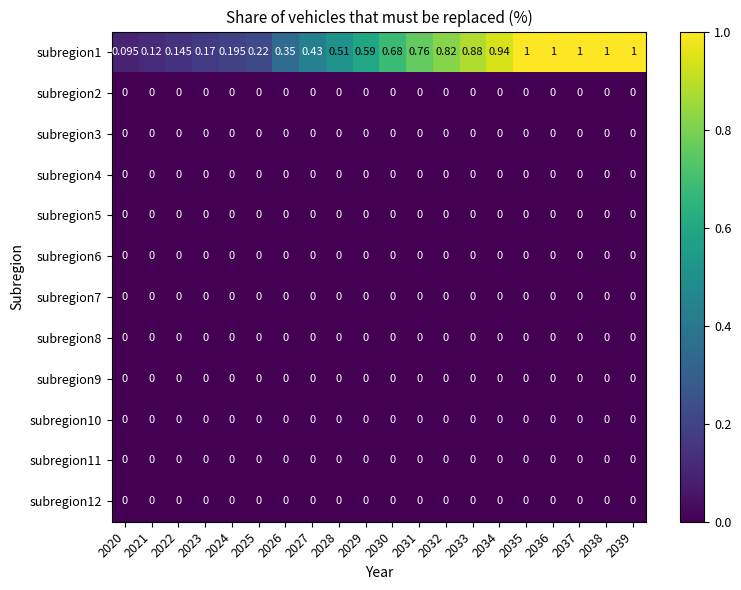

Count the number of data series in this chart.

12